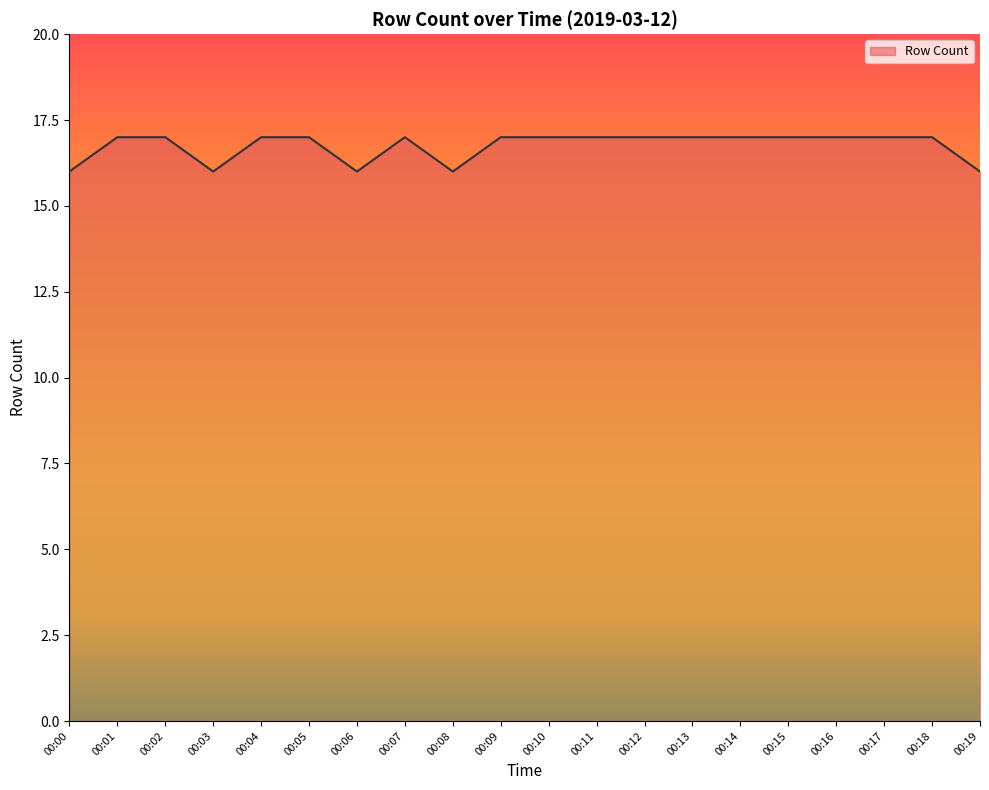

What is the greatest value displayed?

17